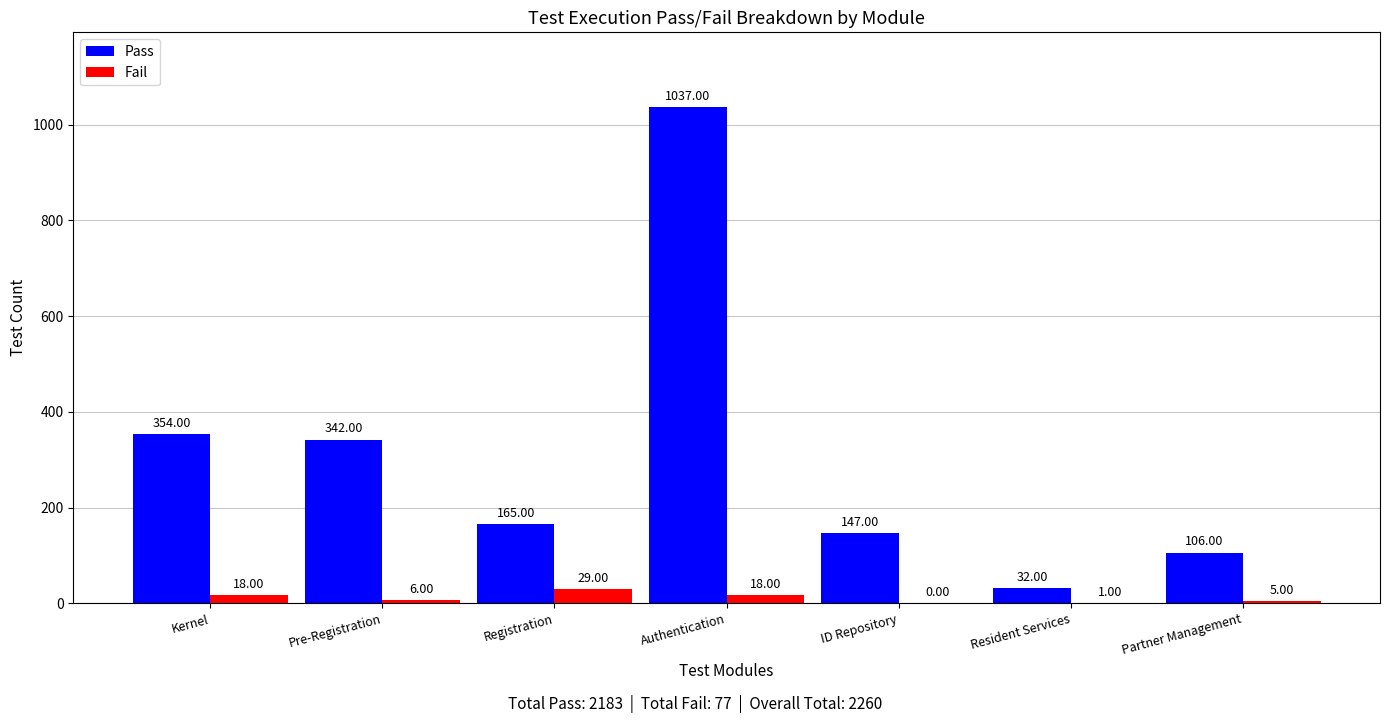

Reading left to right, extract all data points from this chart.

Pass: Kernel=354	Pre-Registration=342	Registration=165	Authentication=1037	ID Repository=147	Resident Services=32	Partner Management=106
Fail: Kernel=18	Pre-Registration=6	Registration=29	Authentication=18	ID Repository=0	Resident Services=1	Partner Management=5